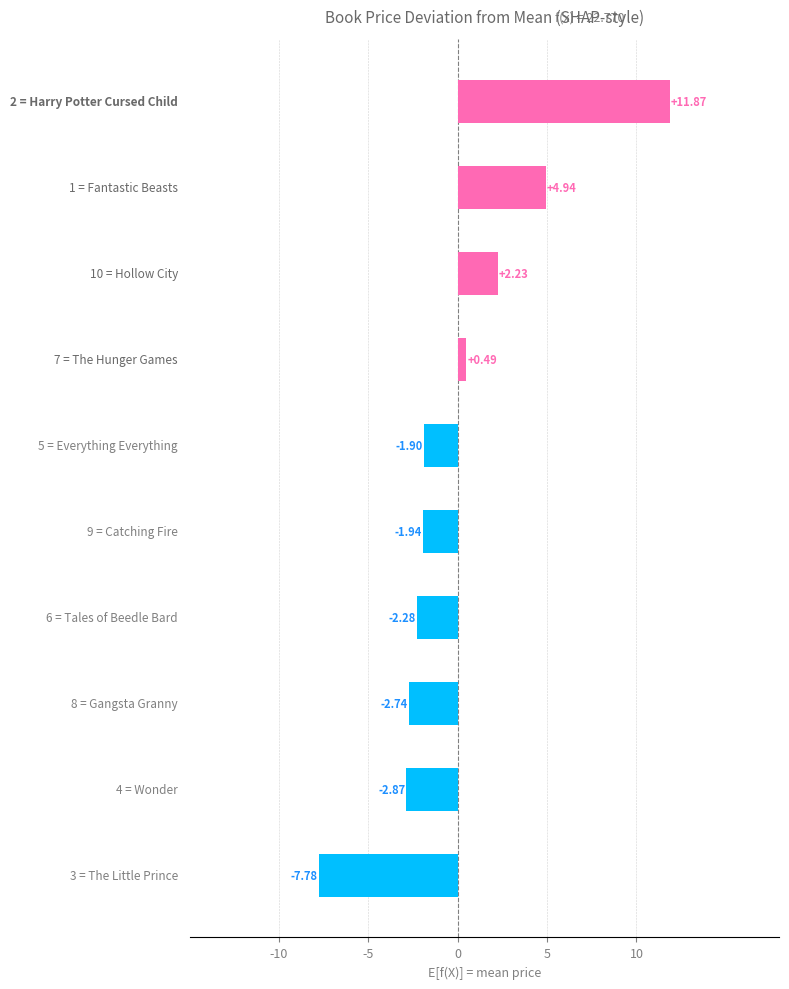

What is the difference between the second highest and second lowest values?

7.8